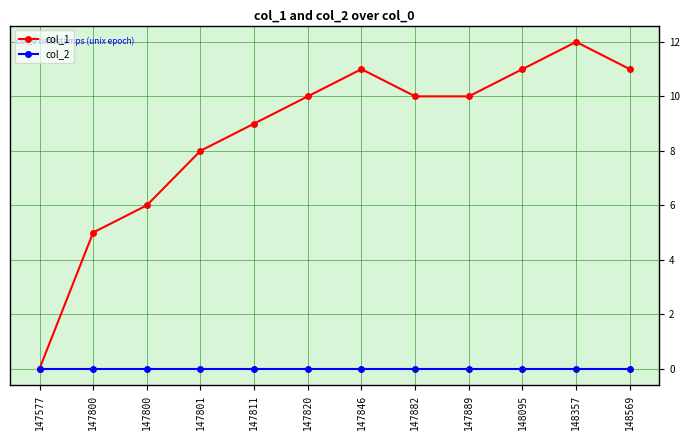

What is the difference between the highest and lowest values at 147846?

11